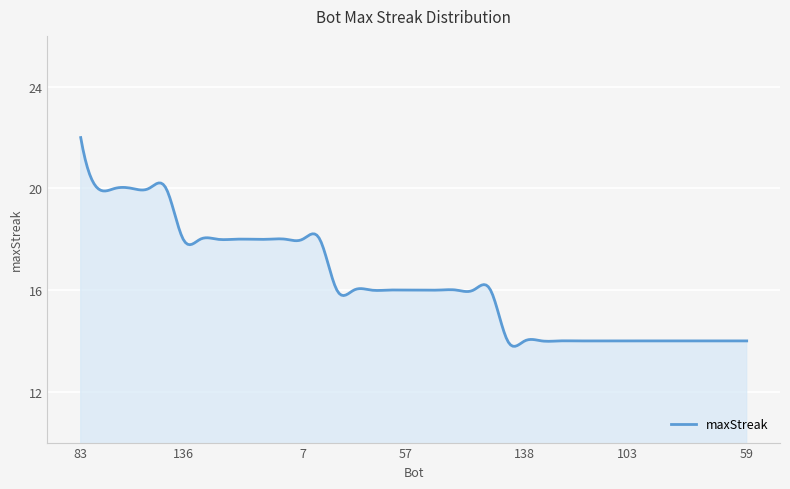

What is the difference between the maximum and minimum values?

8.2